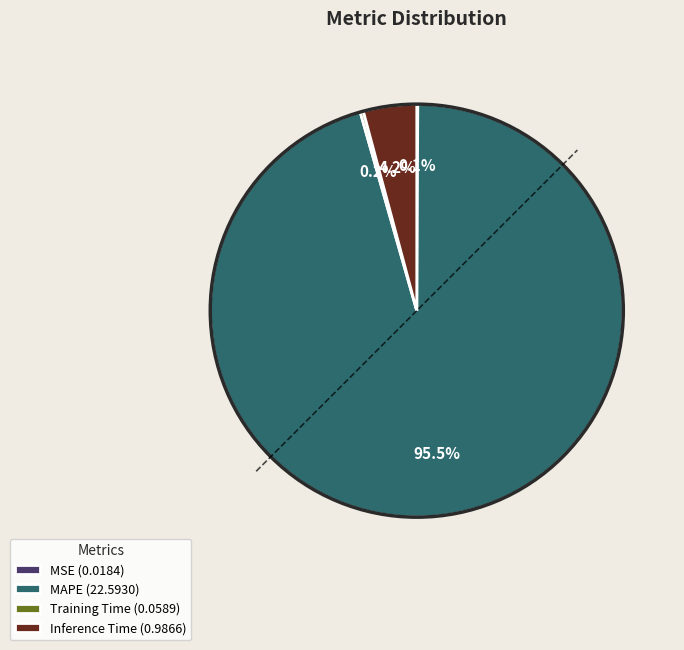

Combined, what portion of the pie is Inference Time (0.9866) and MAPE (22.5930)?

99.7%